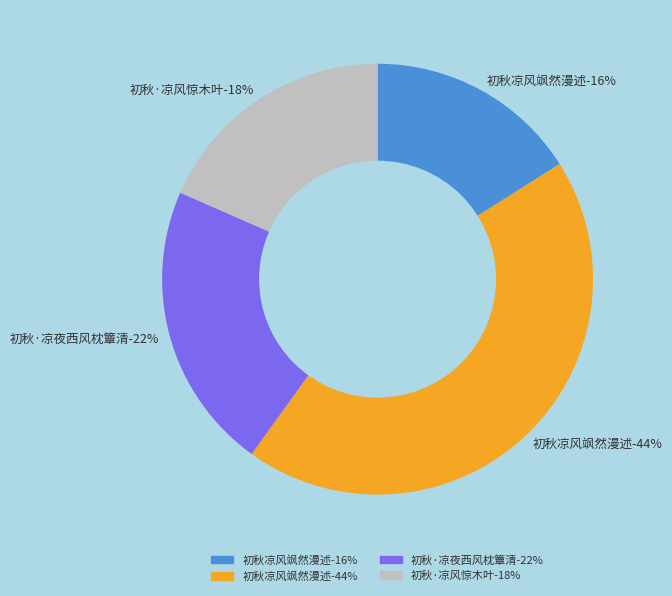

How many slices are in this pie chart?

4